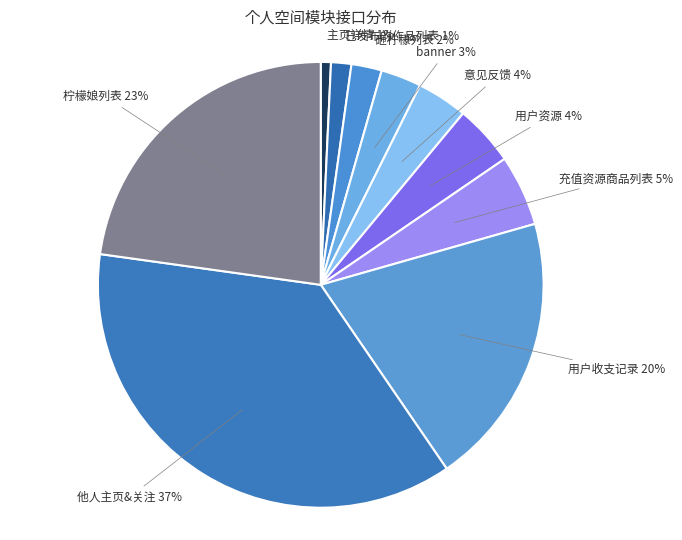

What is the largest slice in the pie chart?

他人主页&关注